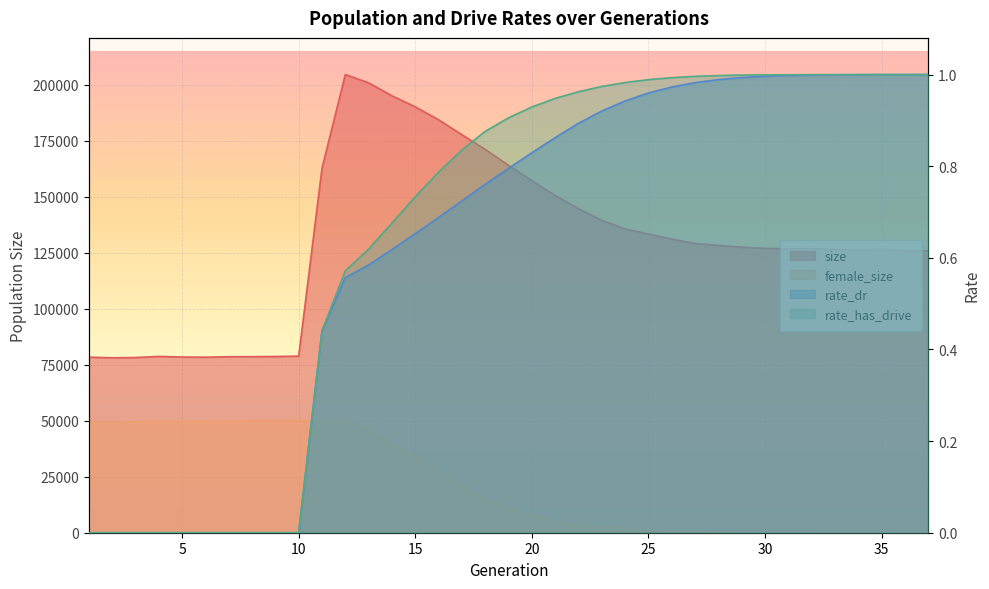

Reading left to right, what are all the values shown in this chart?

size: 78391.0	78114.0	78235.0	78726.0	78455.0	78376.0	78593.0	78615.0	78690.0	78848.0	162745.0	204585.0	200884.0	195096.0	190153.0	184375.0	177721.0	171148.0	164025.0	157198.0	150558.0	144698.0	139481.0	135636.0	133376.0	131117.0	129138.0	128330.0	127460.0	126970.0	126816.0	126849.0	126516.0	126218.0	126516.0	125932.0	125879.0
female_size: 49283.0	49164.0	49568.0	49739.0	49608.0	49688.0	49885.0	49966.0	50086.0	50197.0	49949.0	49717.0	46289.0	40524.0	34202.0	27607.0	21322.0	15579.0	11148.0	7918.0	5520.0	3775.0	2537.0	1689.0	1106.0	682.0	397.0	229.0	121.0	66.0	31.0	14.0	5.0	1.0	1.0	1.0	0.0
rate_dr: 0.0	0.0	0.0	0.0	0.0	0.0	0.0	0.0	0.0	0.0	0.4	0.6	0.6	0.6	0.7	0.7	0.7	0.8	0.8	0.8	0.9	0.9	0.9	0.9	1.0	1.0	1.0	1.0	1.0	1.0	1.0	1.0	1.0	1.0	1.0	1.0	1.0
rate_has_drive: 0.0	0.0	0.0	0.0	0.0	0.0	0.0	0.0	0.0	0.0	0.4	0.6	0.6	0.7	0.7	0.8	0.8	0.9	0.9	0.9	0.9	1.0	1.0	1.0	1.0	1.0	1.0	1.0	1.0	1.0	1.0	1.0	1.0	1.0	1.0	1.0	1.0